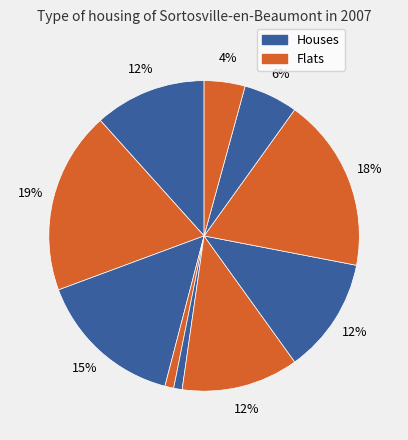

Is there a majority slice in this chart?

No